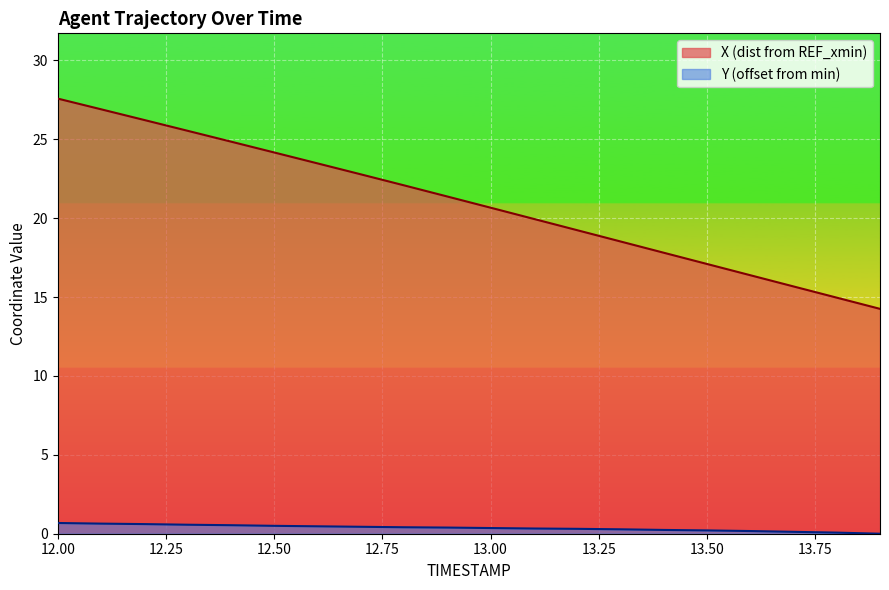

Which series has the widest spread of values?

X (dist from REF_xmin)